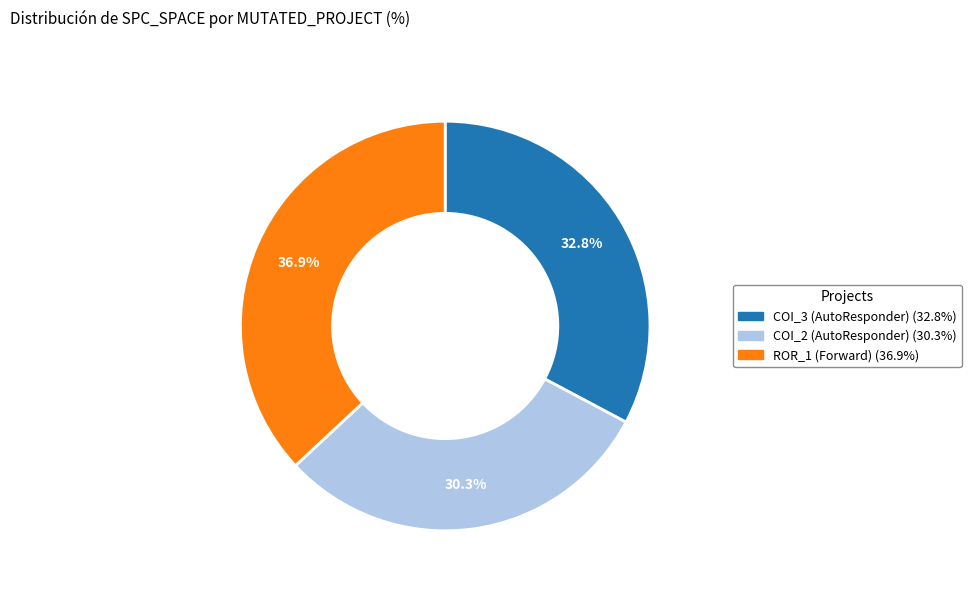

Is there any slice that represents more than half of the pie?

No